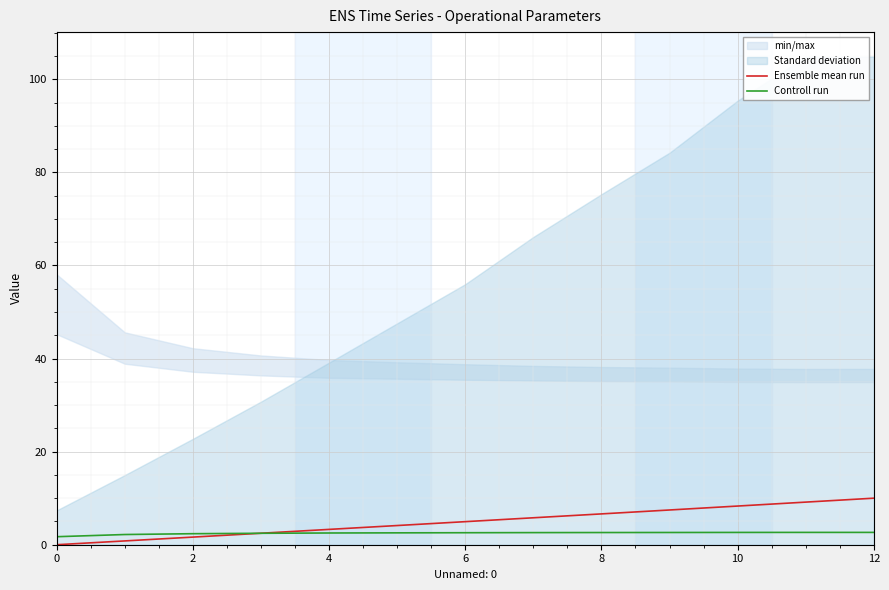

How many categories are shown in the chart?

13